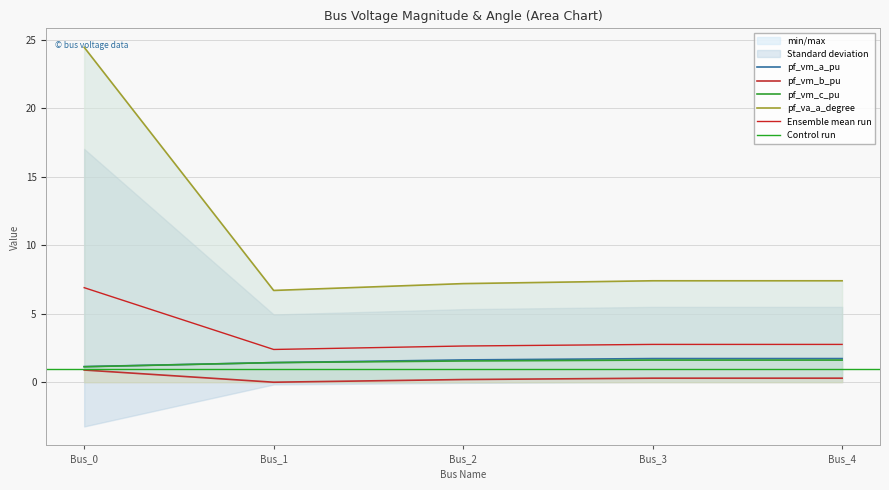

Which series has the largest range (max minus min)?

pf_va_a_degree